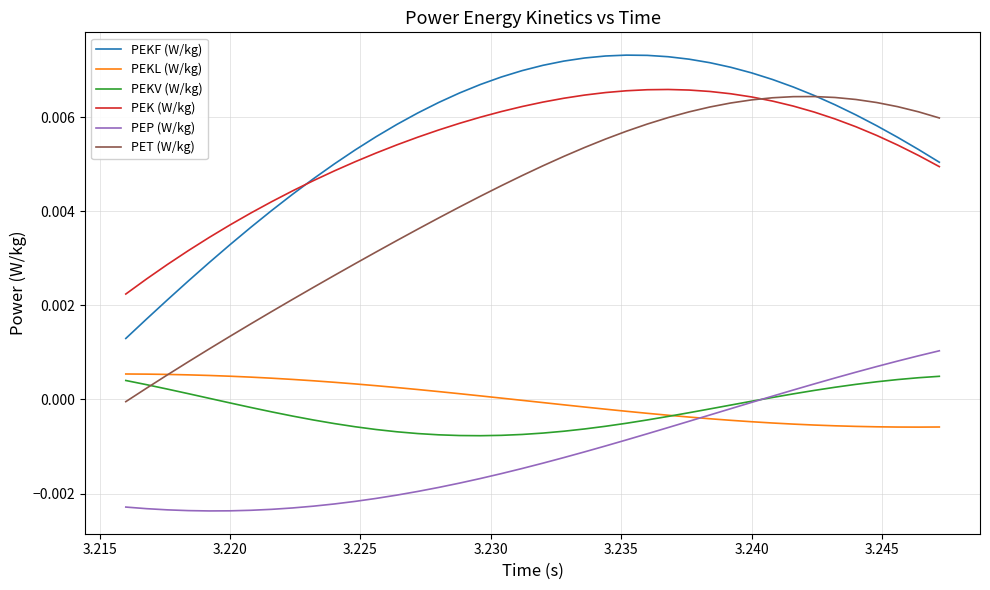

Which series has the largest total across all categories?

PEKF (W/kg)